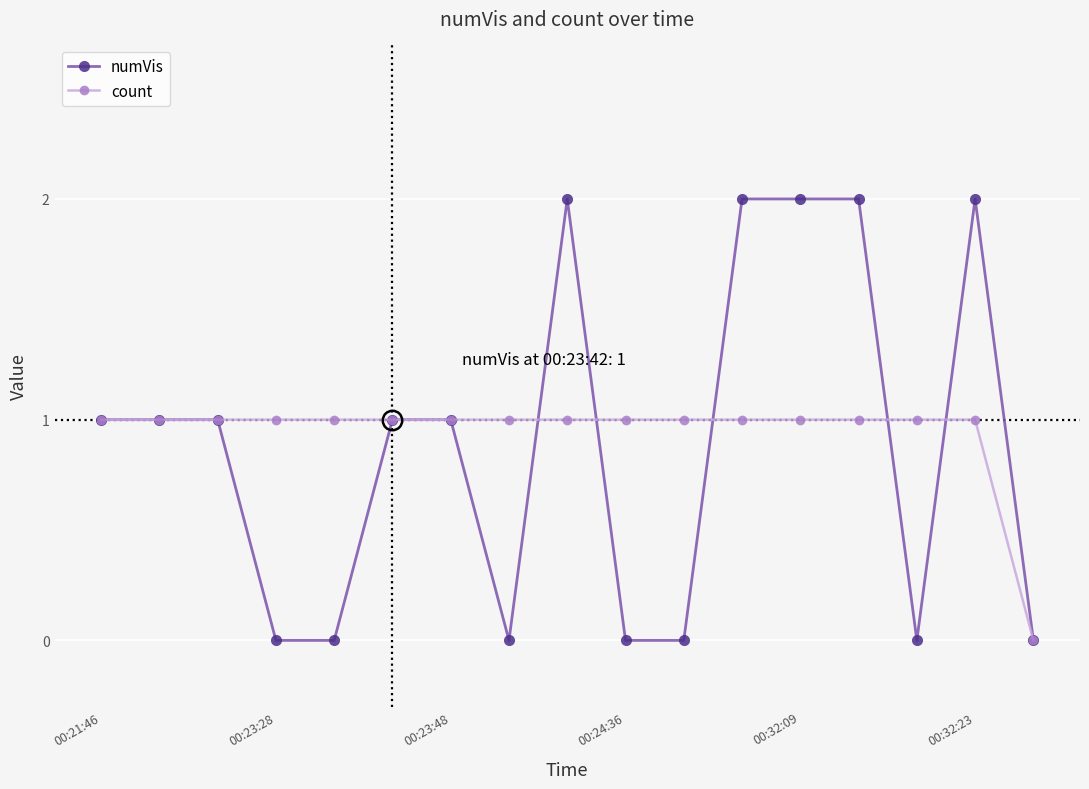

What is the value of the numVis point at the 9th from the left?

2